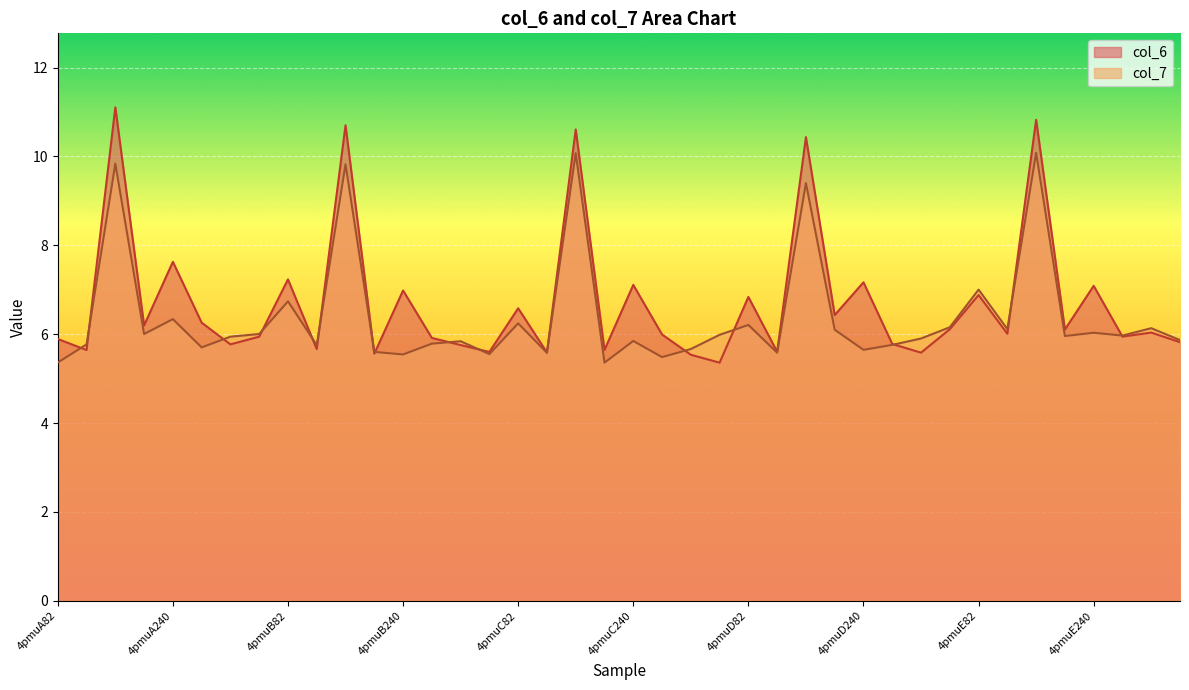

What is the sum of all col_6 values?

269.0